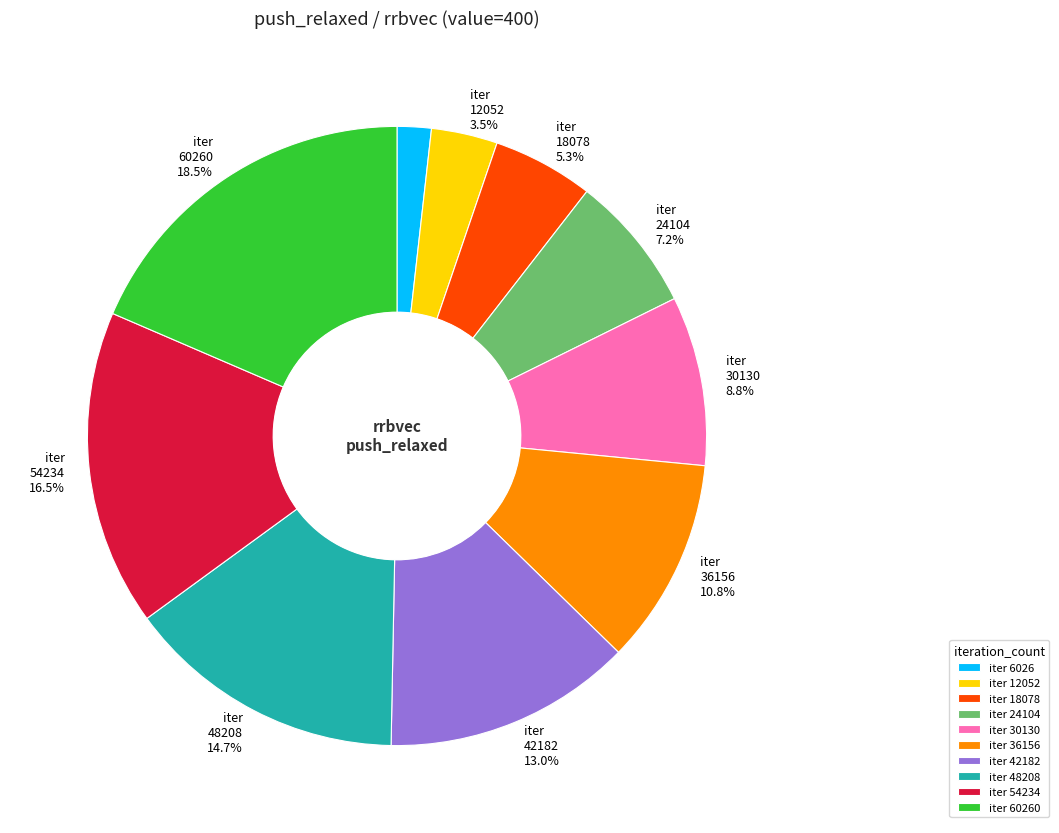

Does any single category account for the majority?

No